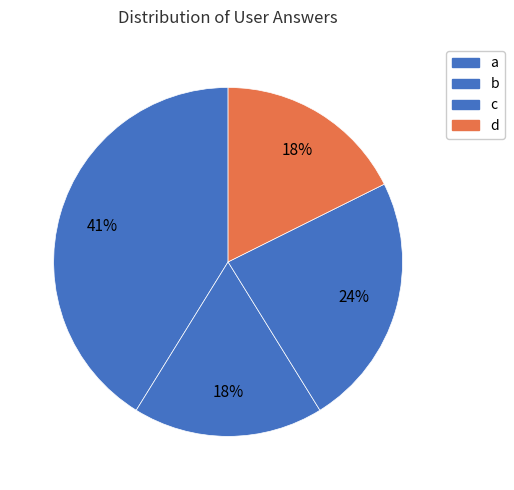

Count the number of slices in the pie.

4